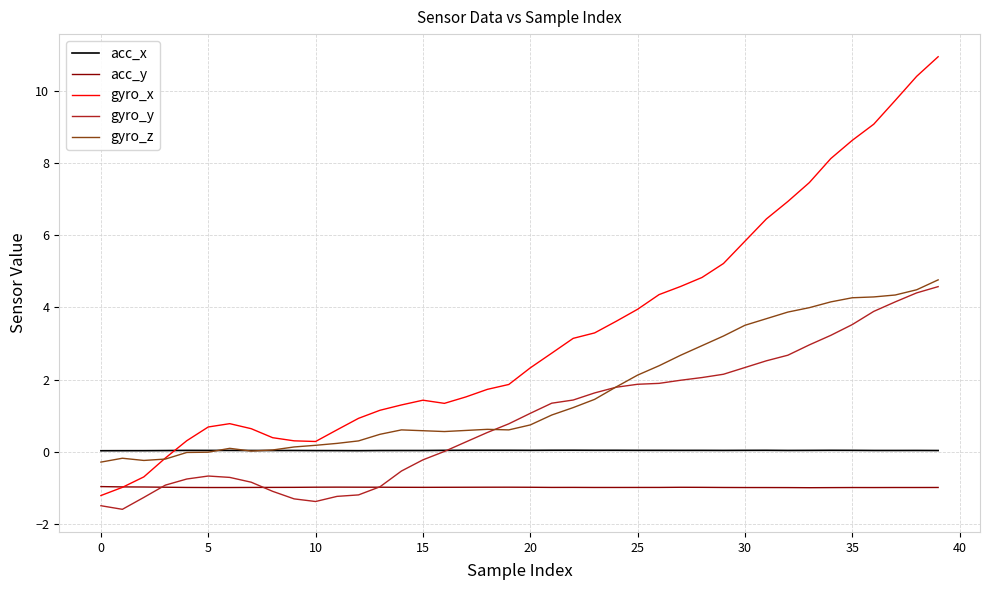

What is the maximum value for gyro_z?

4.8